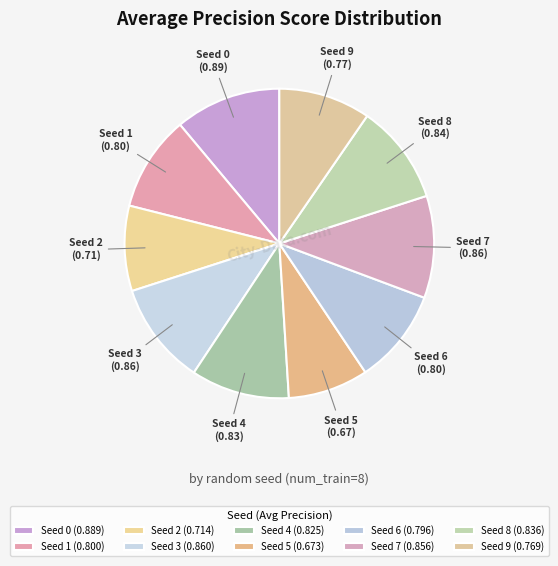

Which has a higher value, Seed 1 or Seed 3?

Seed 3